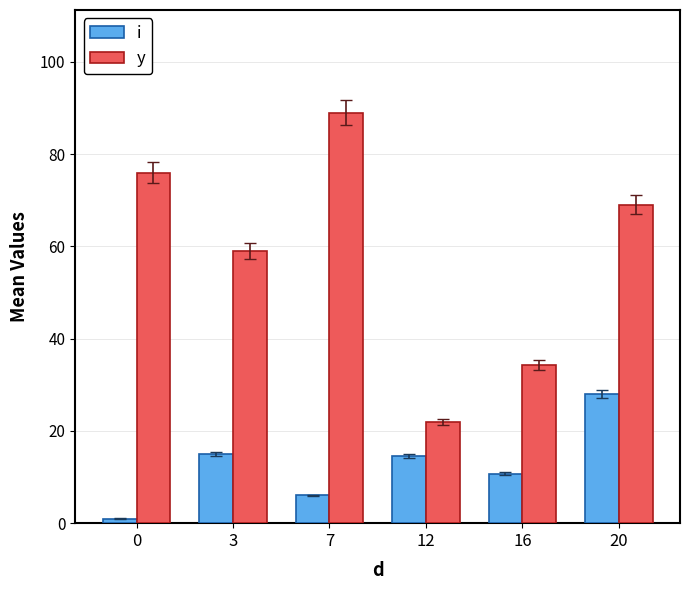

What is the difference between the i values at 16 and 3?

4.3